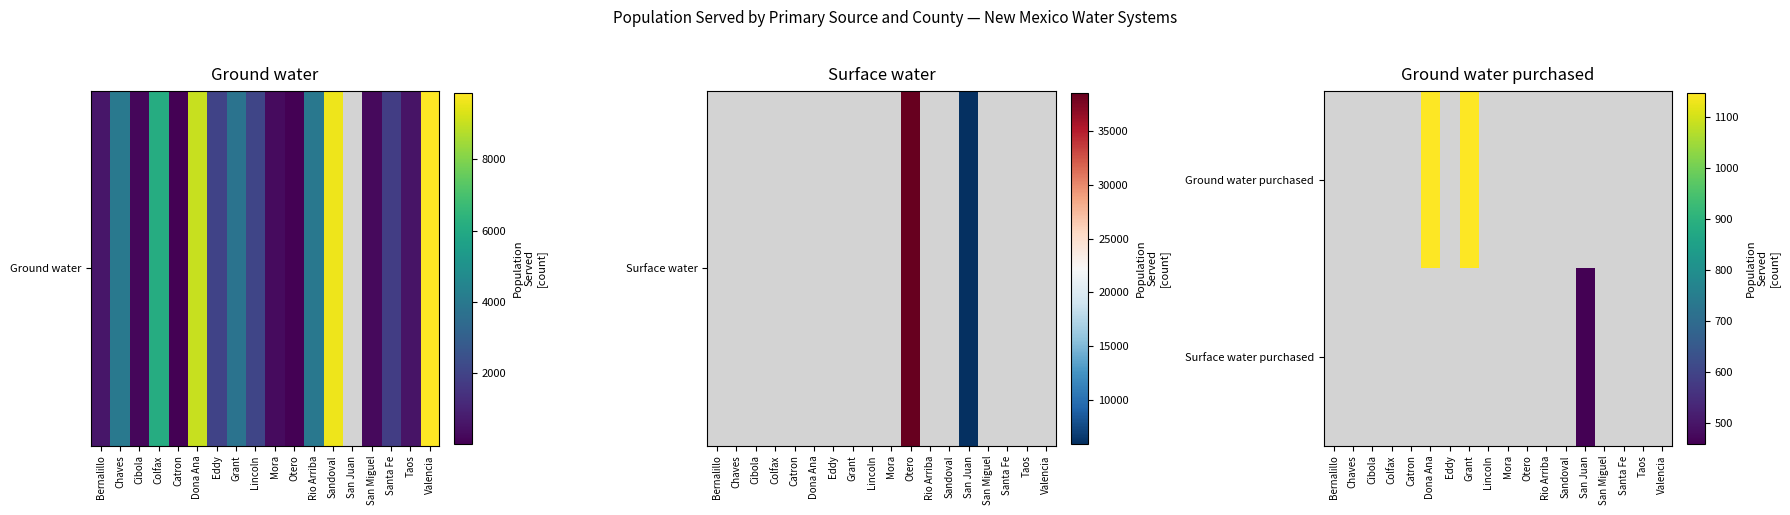

How many distinct data groups are displayed?

2